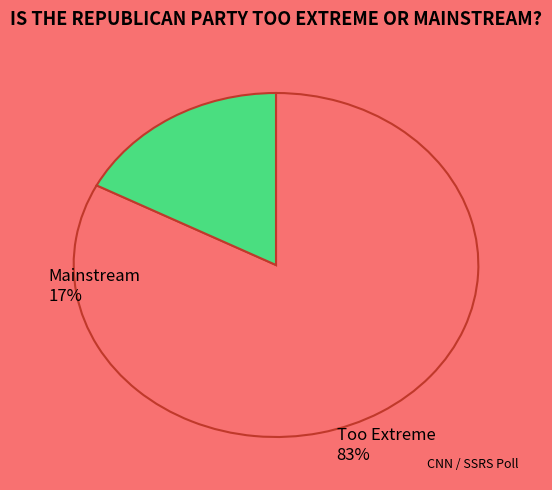

Combined, do Mainstream and Too Extreme account for over 50%?

Yes